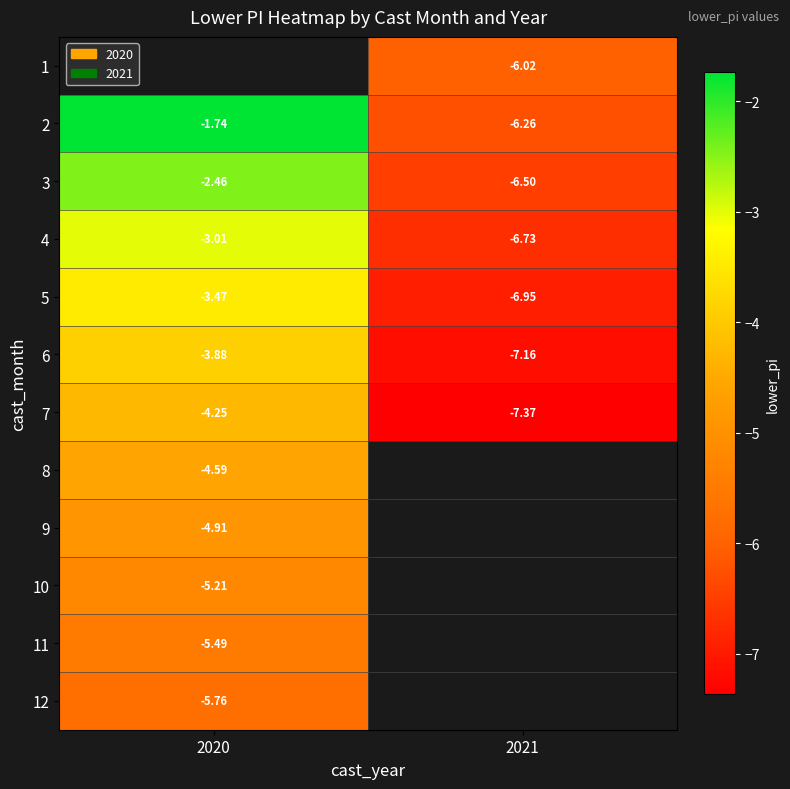

At which label is 11 closest to -5?

2020